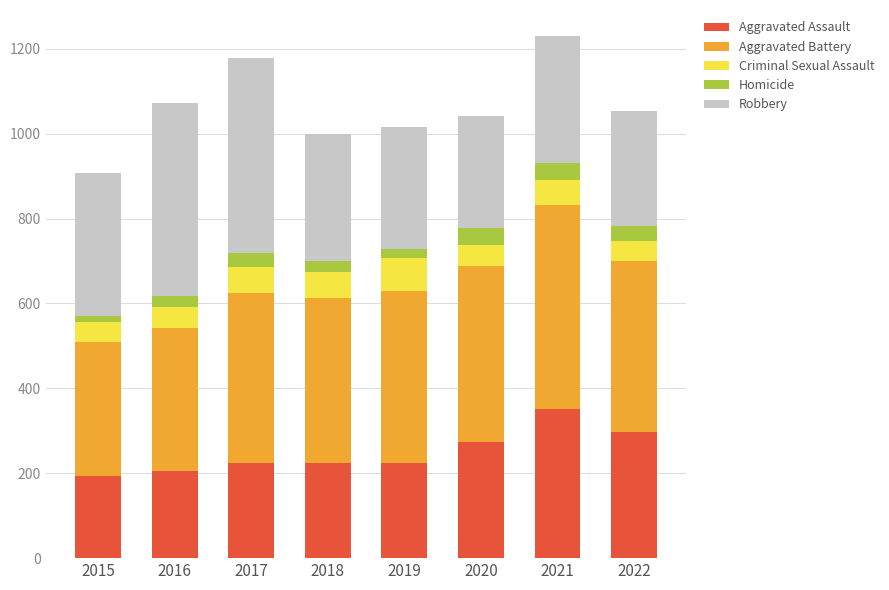

What is the average value of the Aggravated Assault series?

249